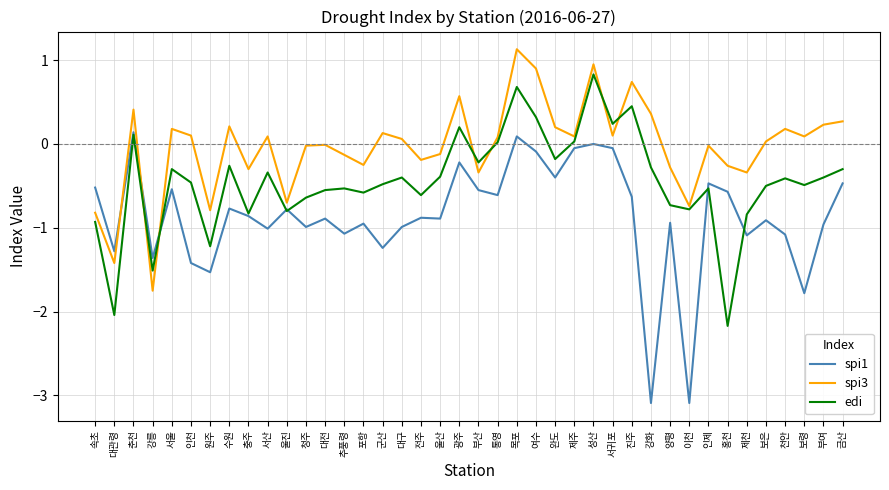

What position from the right is 부산?

20